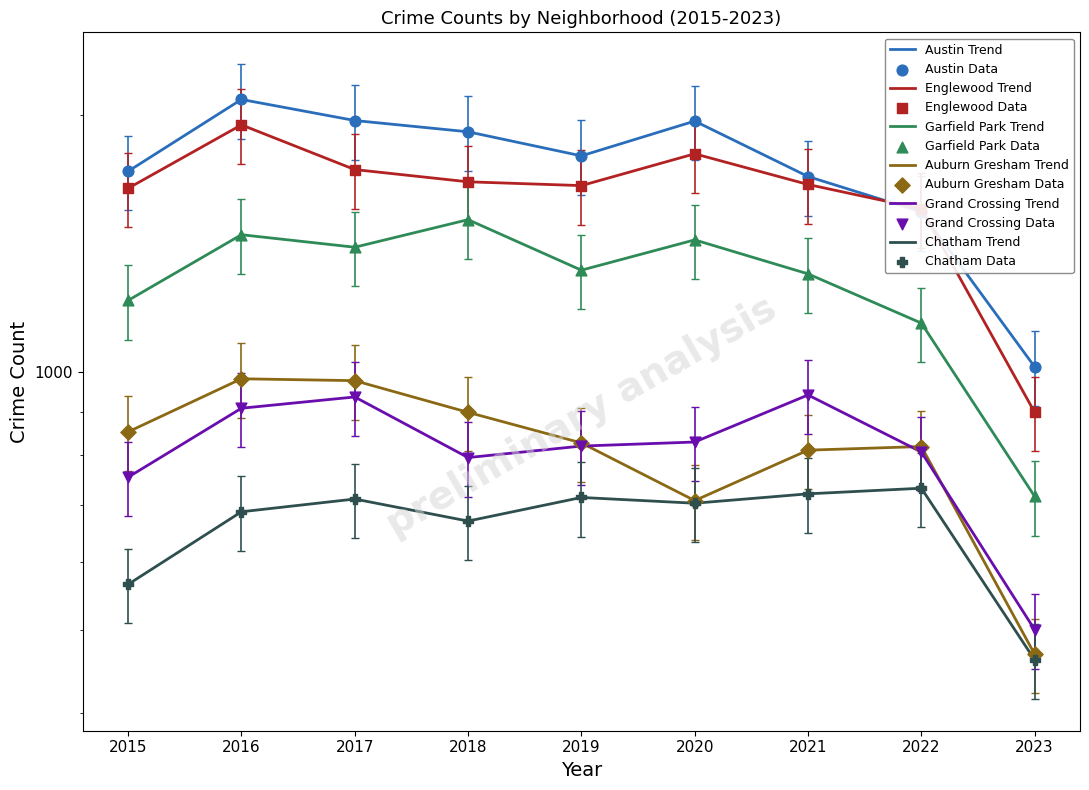

Which series has the largest total across all categories?

Austin